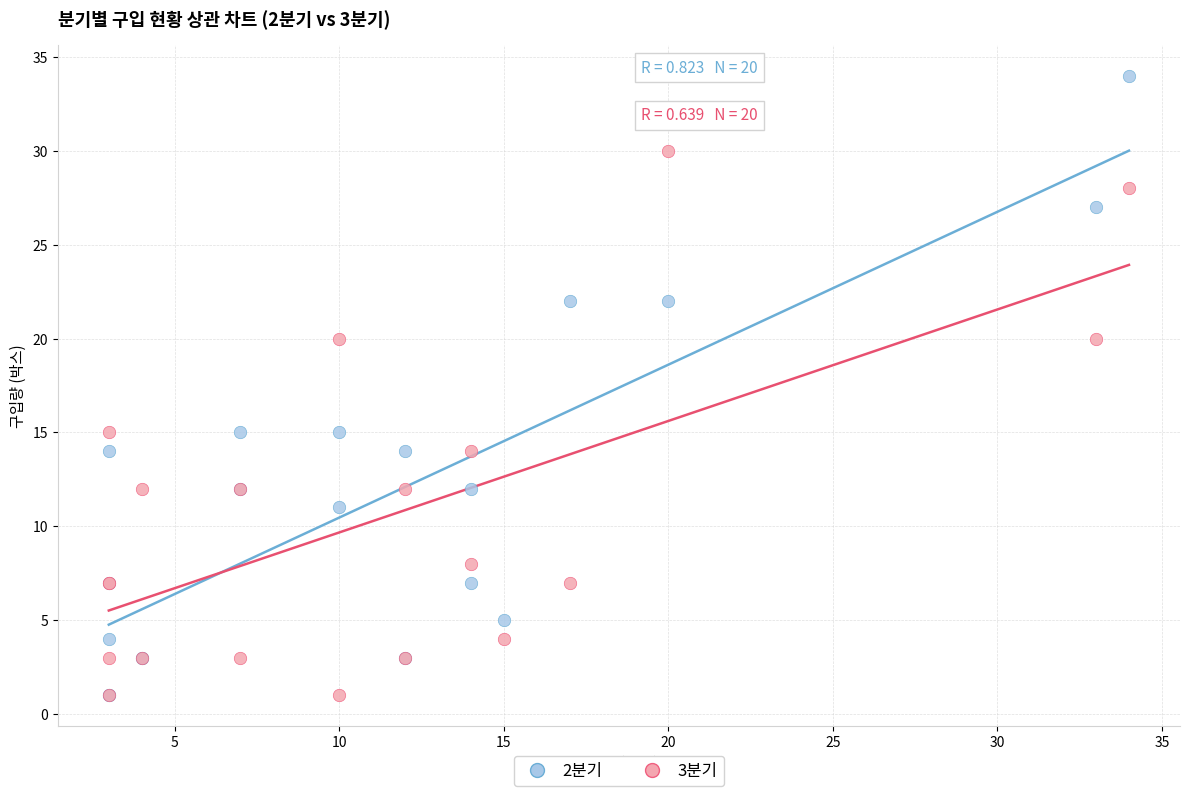

Which series contains the highest Y value?

2분기